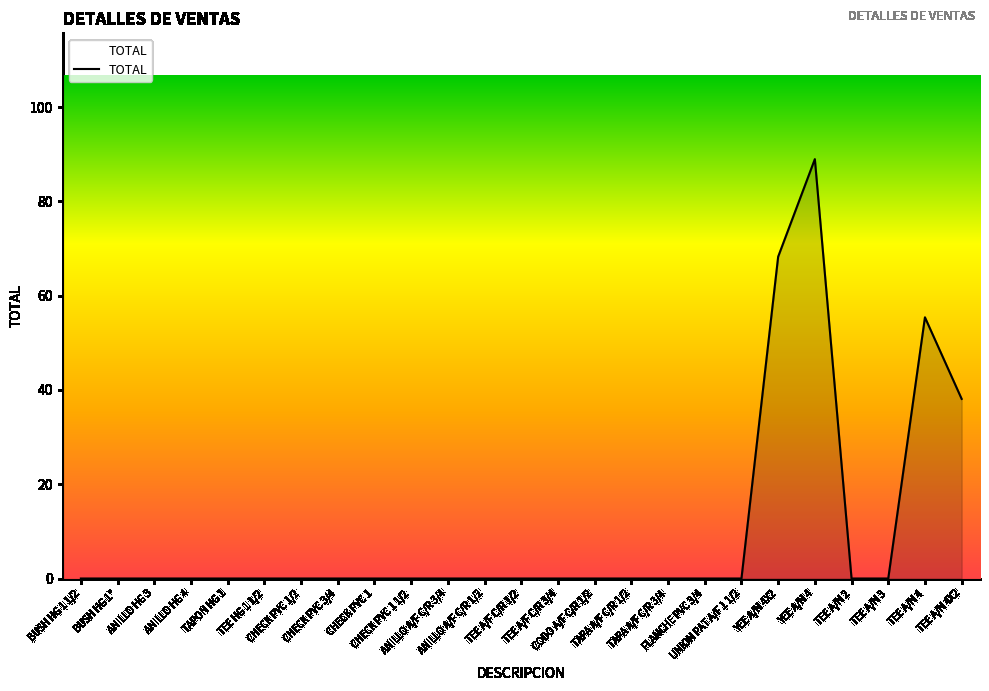

What is the difference between the maximum and minimum values?

89.0